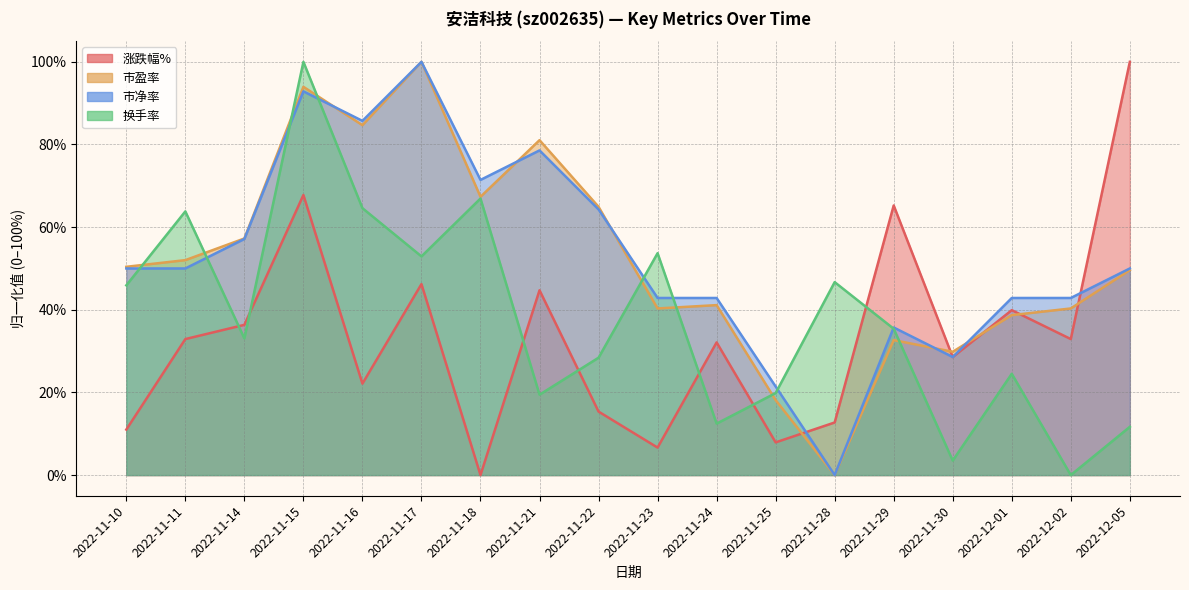

What is the average value of the 换手率 series?

37.9